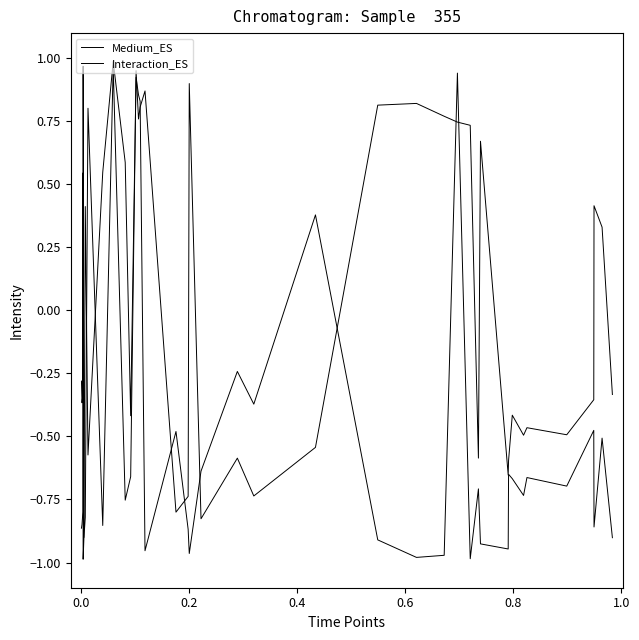

Which series has the largest total across all categories?

Medium_ES